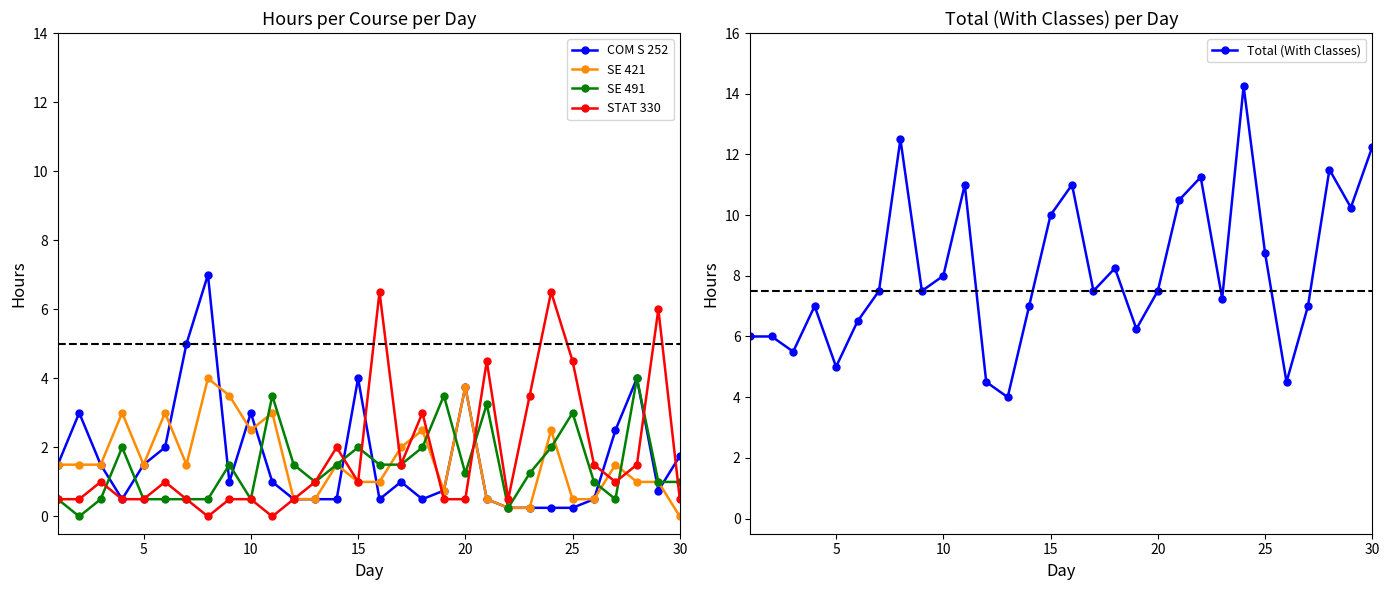

What is the maximum value for SE 491?

4.0